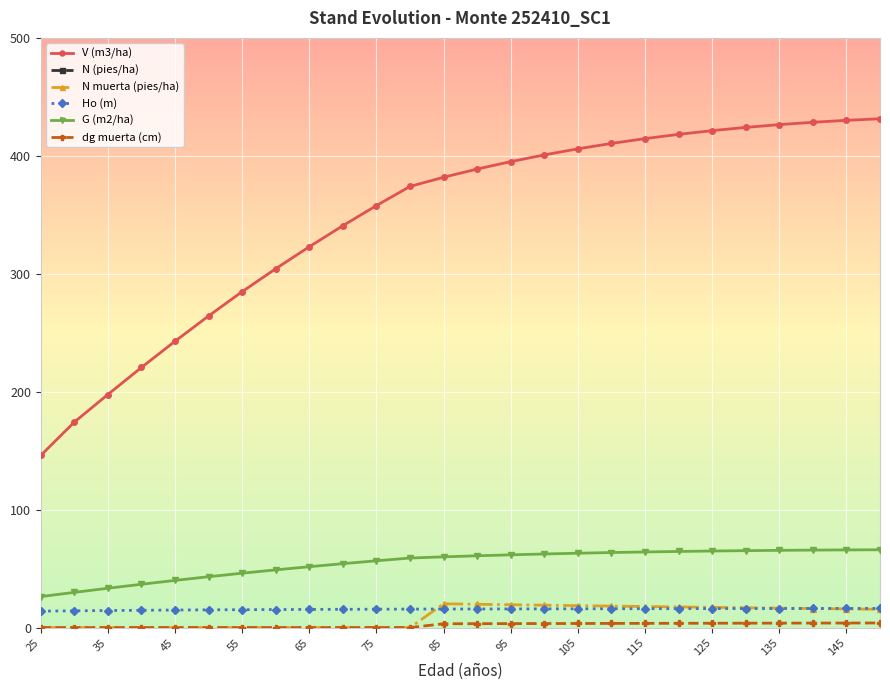

Which series has the largest total across all categories?

N (pies/ha)